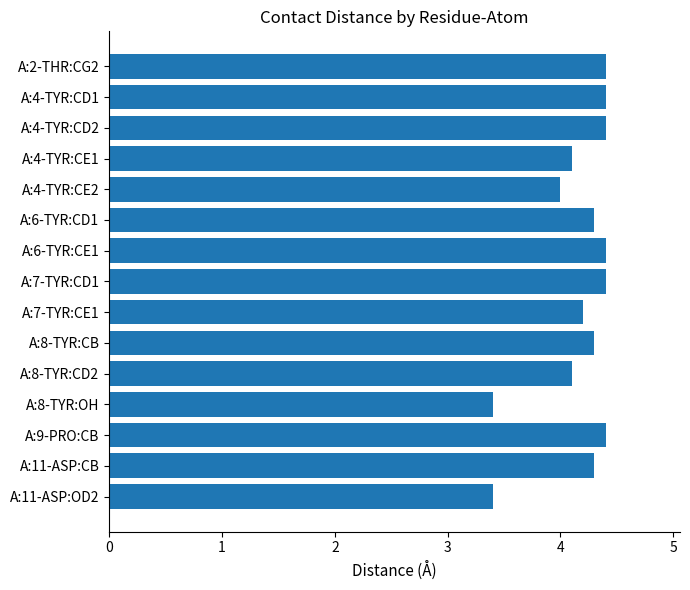

The chart shows a value of 7.2 at A:4-TYR:CE2. True or false?

False